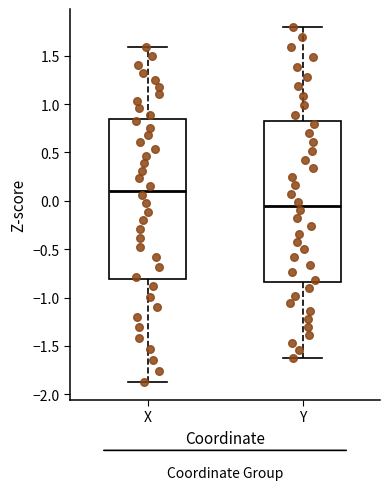

Reading left to right, read every box against the y-axis: the position of its median line, the range the box covers, and the ends of its whiskers. The values are not printed on the chart, so give them approximately, as read against the axis.

X: median 0.10, box -0.80 to 0.85, whiskers -1.85 to 1.60
Y: median -0.05, box -0.85 to 0.80, whiskers -1.65 to 1.80